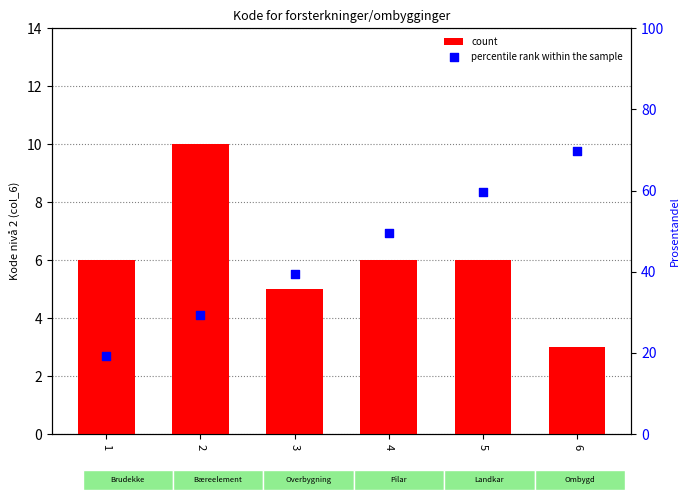

Which series has the largest Y range (max minus min)?

percentile rank within the sample